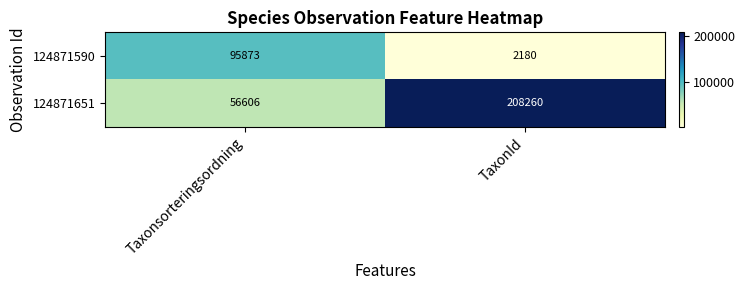

Rank the categories by 124871590 value from highest to lowest.

Taxonsorteringsordning, TaxonId